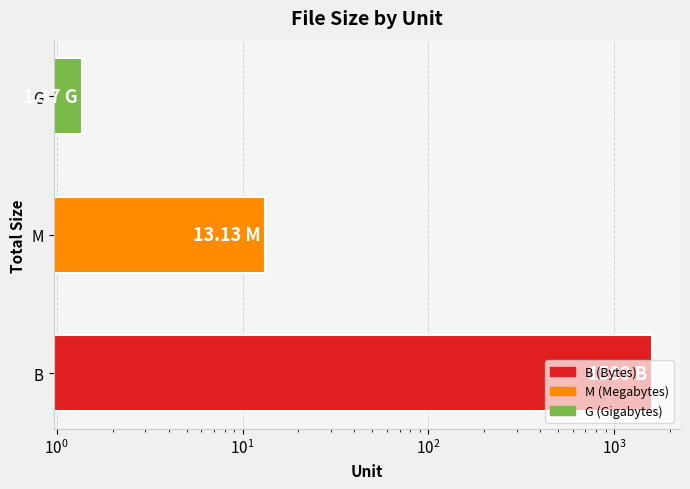

Does the chart contain stacked bars?

No